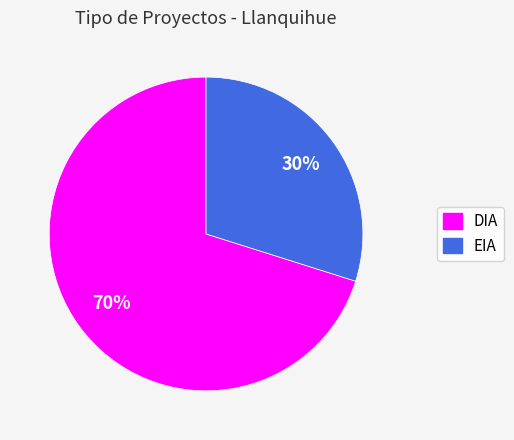

Rank the categories by value from highest to lowest.

DIA, EIA